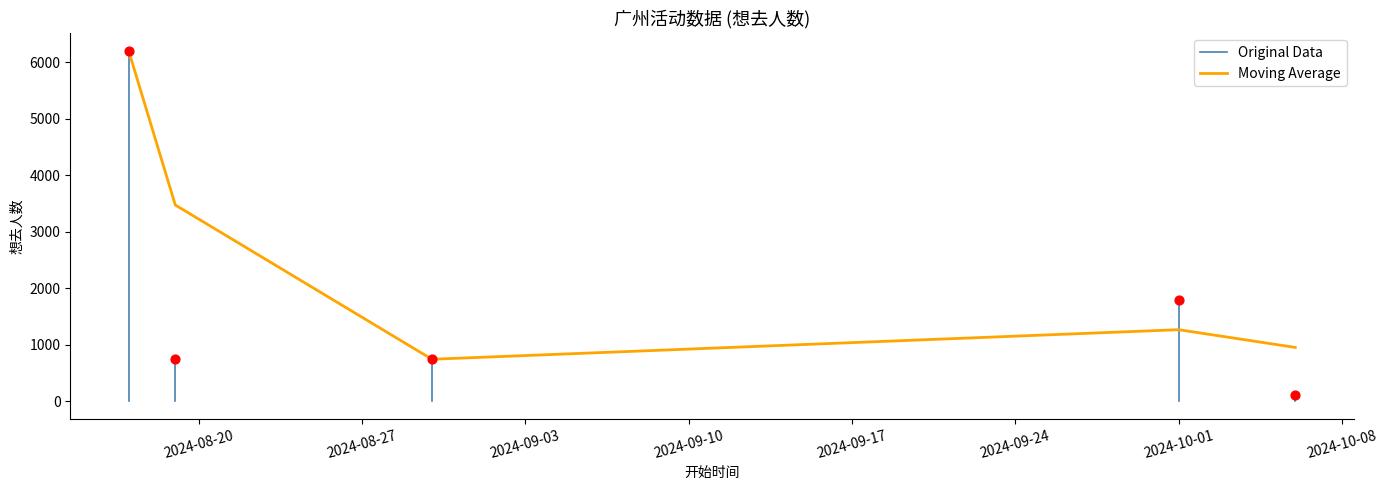

Between 2024-10-01 and 2024-08-30, which is larger?

2024-10-01